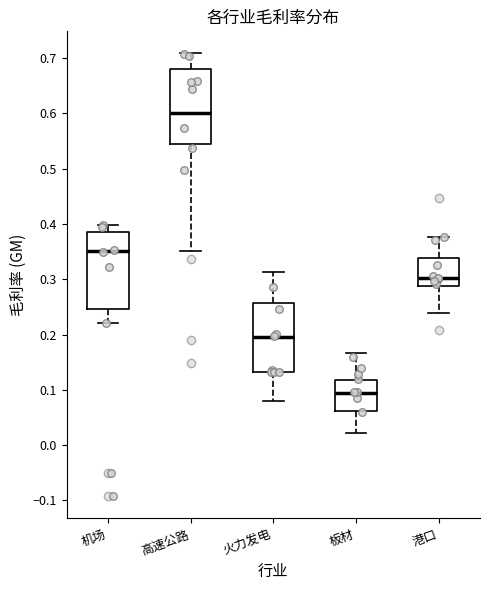

Reading left to right, read every box against the y-axis: the position of its median line, the range the box covers, and the ends of its whiskers. The values are not printed on the chart, so give them approximately, as read against the axis.

机场: median 0.35, box 0.25 to 0.39, whiskers 0.22 to 0.40
高速公路: median 0.60, box 0.55 to 0.68, whiskers 0.35 to 0.71
火力发电: median 0.20, box 0.13 to 0.26, whiskers 0.08 to 0.31
板材: median 0.09, box 0.06 to 0.12, whiskers 0.02 to 0.17
港口: median 0.30, box 0.29 to 0.34, whiskers 0.24 to 0.38